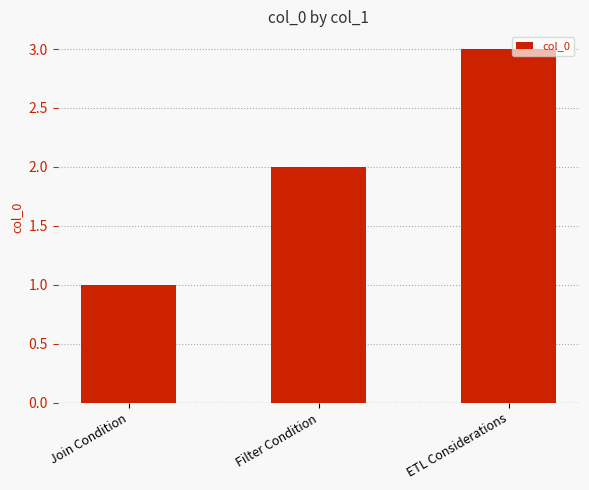

Between Join Condition and Filter Condition, which is larger?

Filter Condition